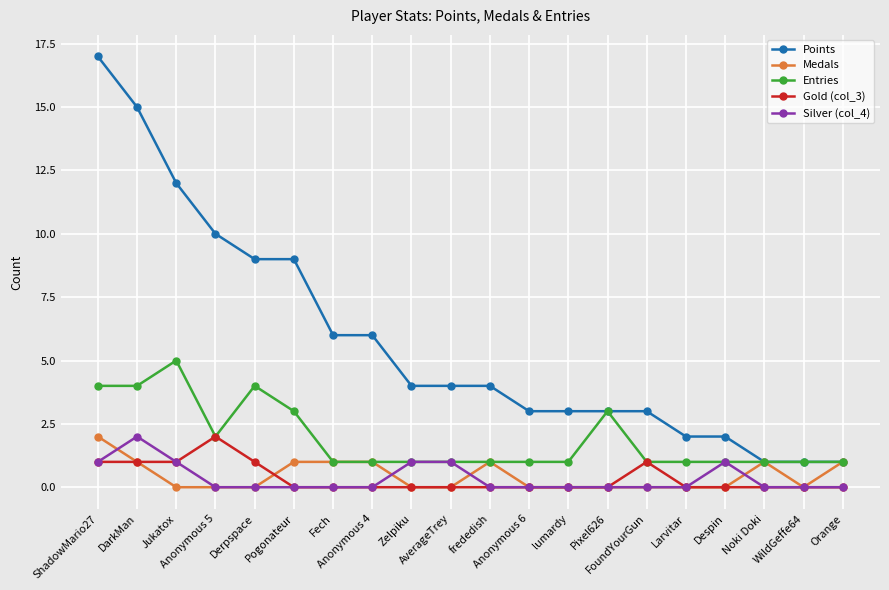

At which category does Silver (col_4) reach its first local peak?

DarkMan